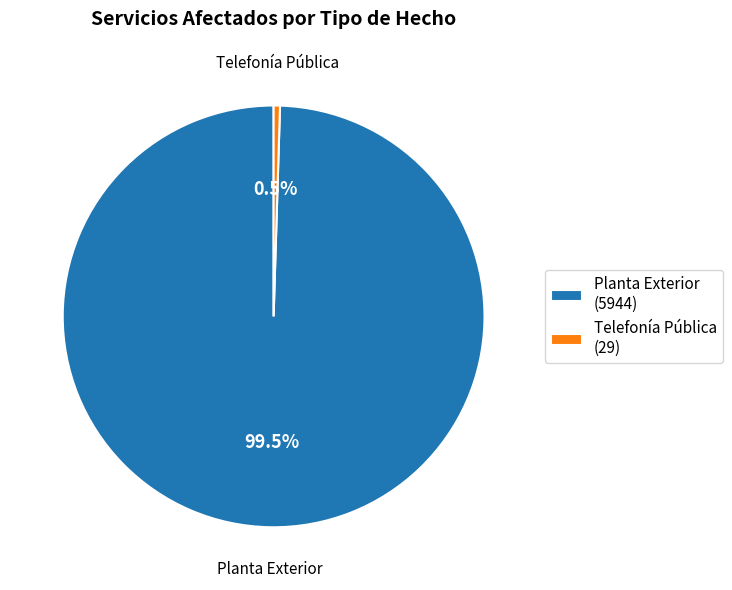

What percentage do Telefonía Pública and Planta Exterior together represent?

100.0%